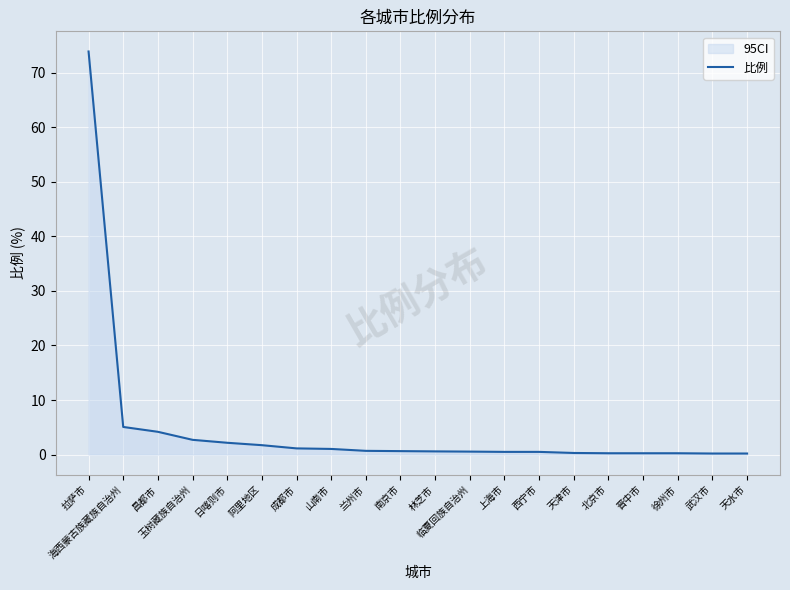

Reading left to right, extract all data points from this chart.

拉萨市=73.9	海西蒙古族藏族自治州=5.1	昌都市=4.2	玉树藏族自治州=2.7	日喀则市=2.2	阿里地区=1.7	成都市=1.1	山南市=1.0	兰州市=0.7	南京市=0.6	林芝市=0.6	临夏回族自治州=0.5	上海市=0.5	西宁市=0.5	天津市=0.3	北京市=0.2	晋中市=0.2	徐州市=0.2	武汉市=0.2	天水市=0.2